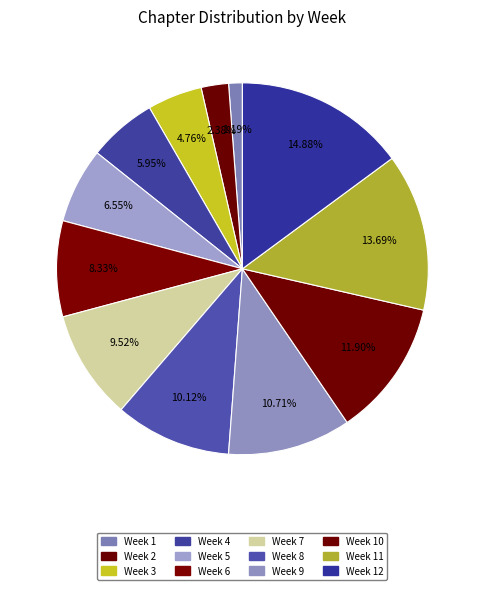

Is there any slice that represents more than half of the pie?

No